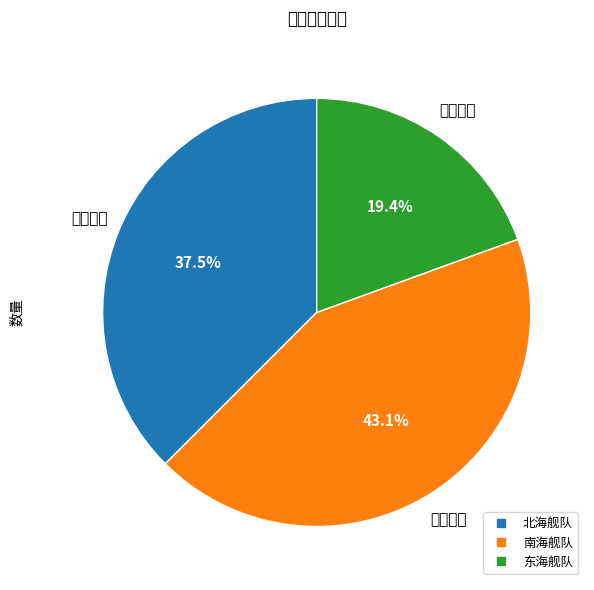

To the nearest percent, what portion does 东海舰队 represent?

19%